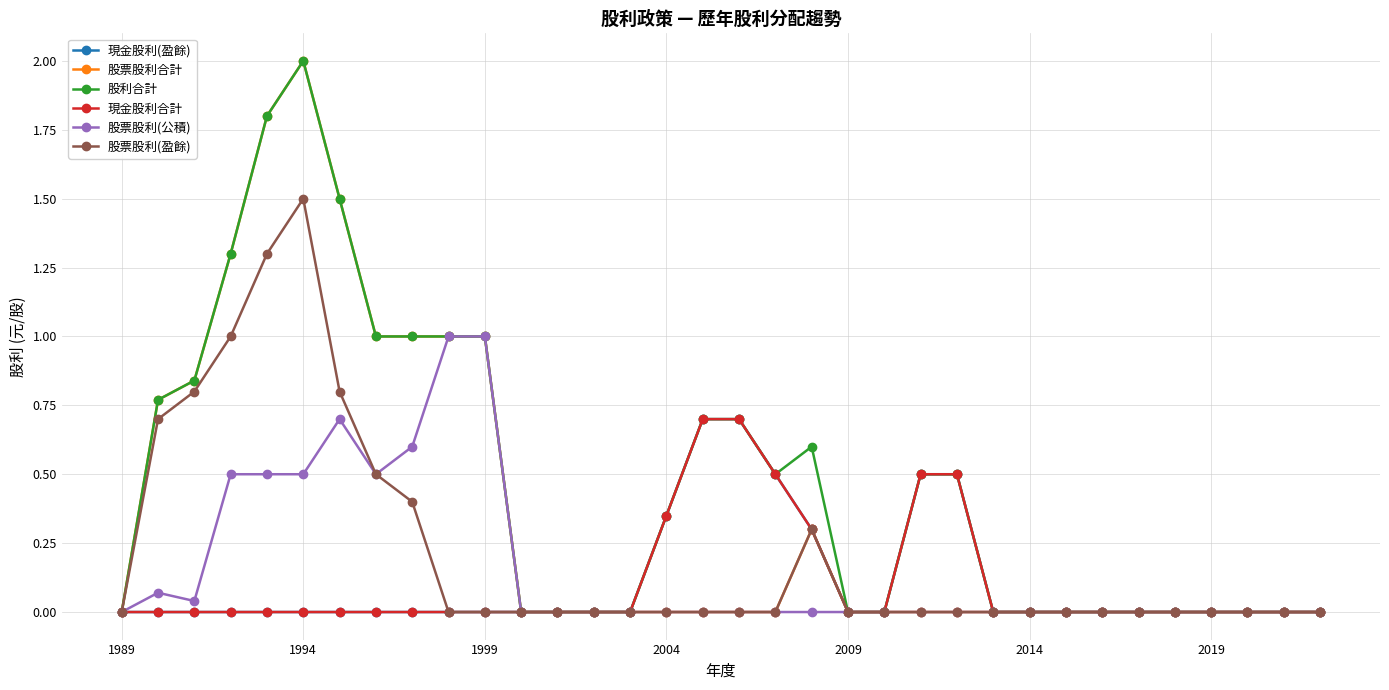

Is this an area chart (filled region under the line)?

No